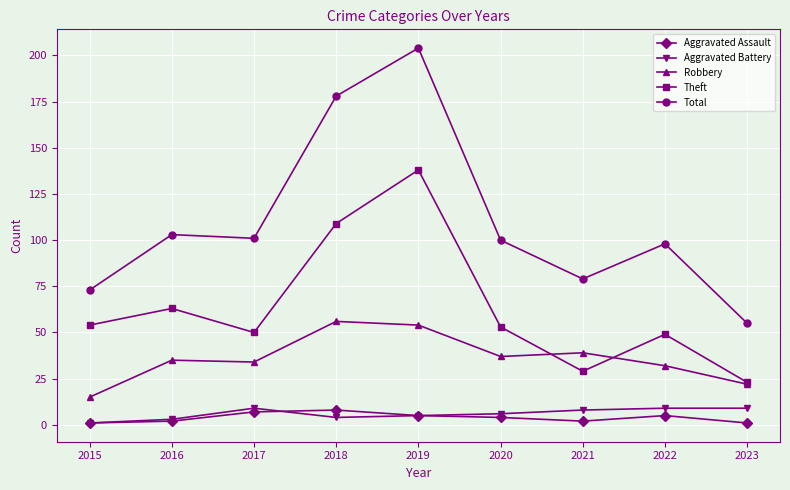

Which series changed the most between 2018 and 2022?

Total